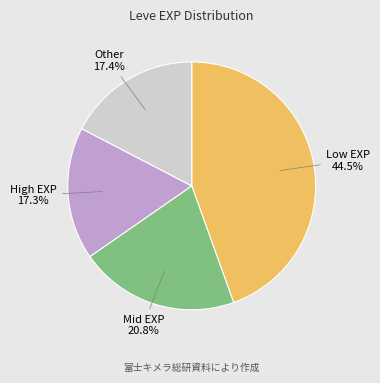

Is there any slice that represents more than half of the pie?

No